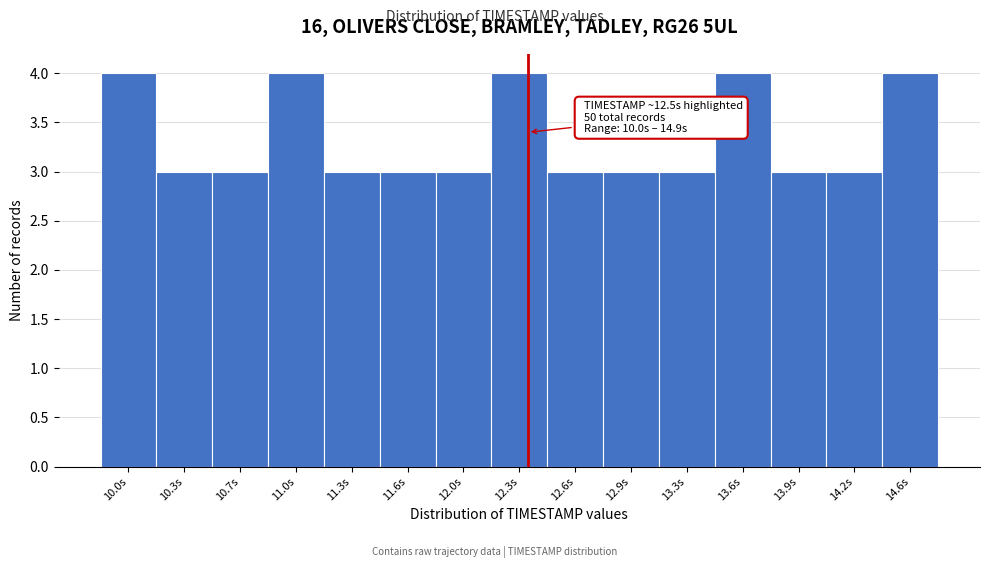

Reading left to right, what are all the values shown in this chart?

4	3	3	4	3	3	3	4	3	3	3	4	3	3	4